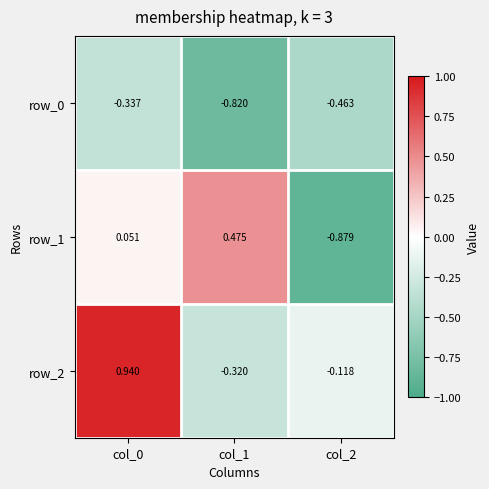

Is the value of row_1 at col_0 greater than the value of row_2 at col_1?

Yes